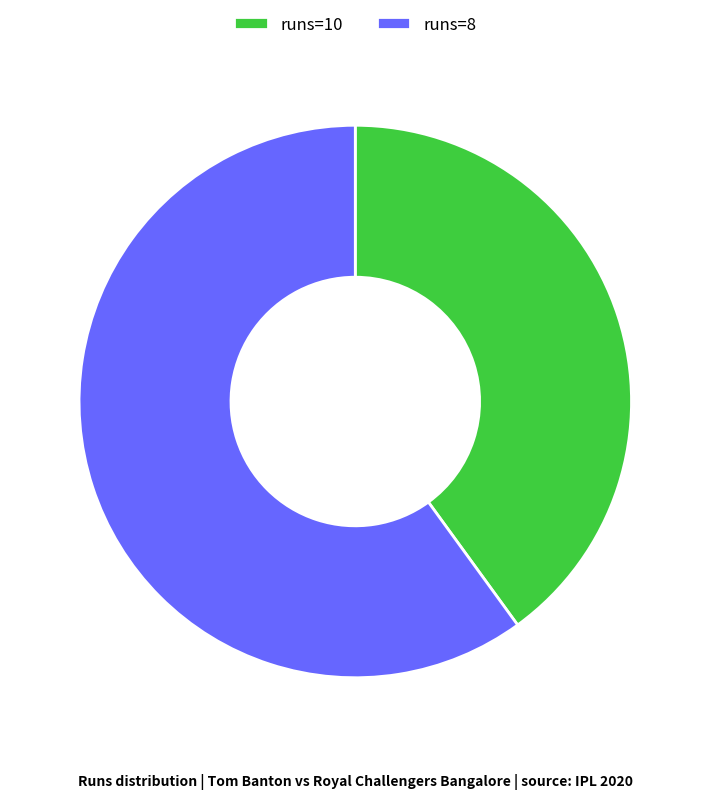

Which slice is the largest?

runs=8